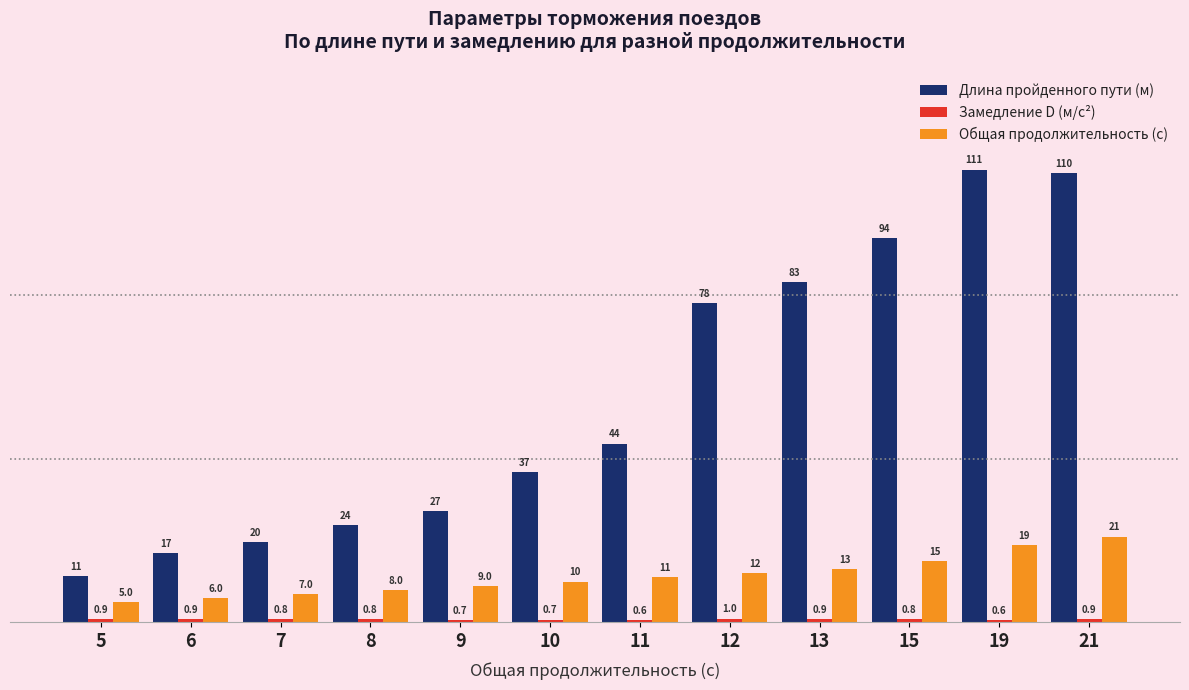

What is the minimum value shown in the chart?

0.6